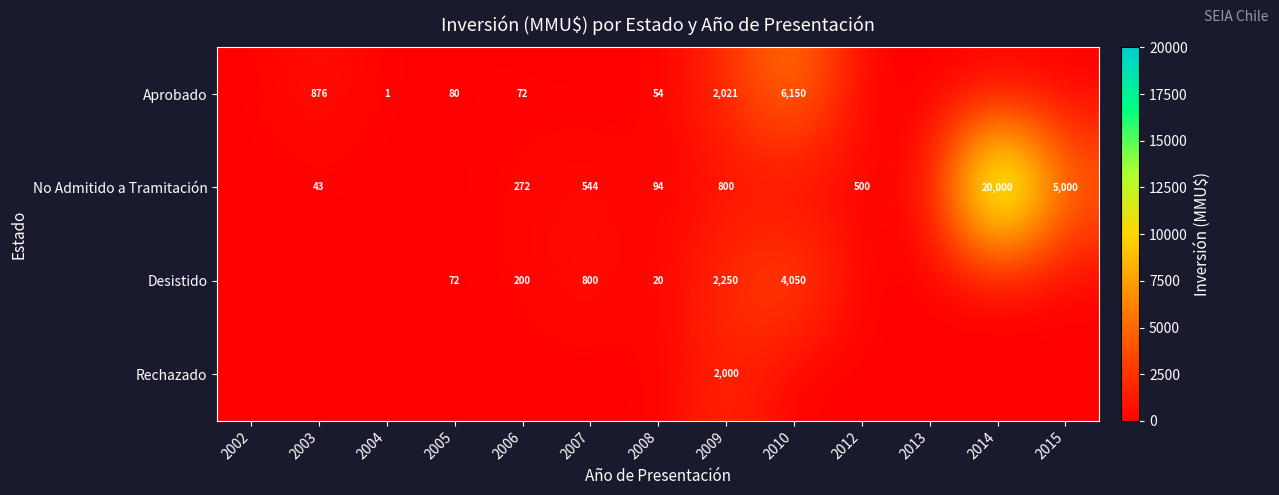

The value of Aprobado at 2010 is 6150. True or false?

True